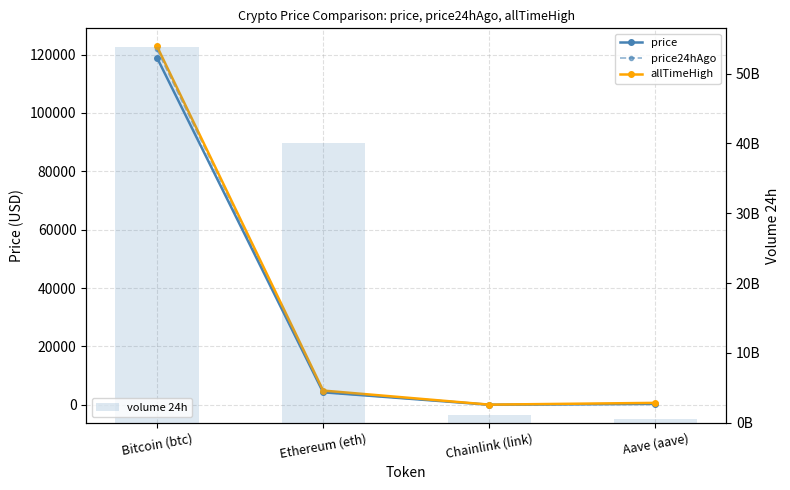

What is the maximum value for price24hAgo?

121766.0